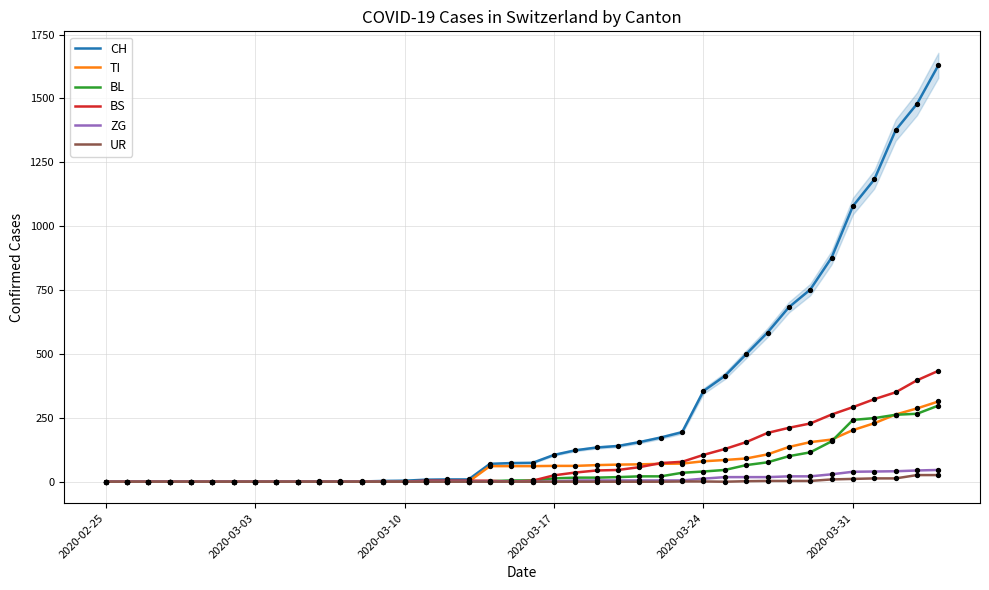

Which series has the widest spread of Y values?

CH